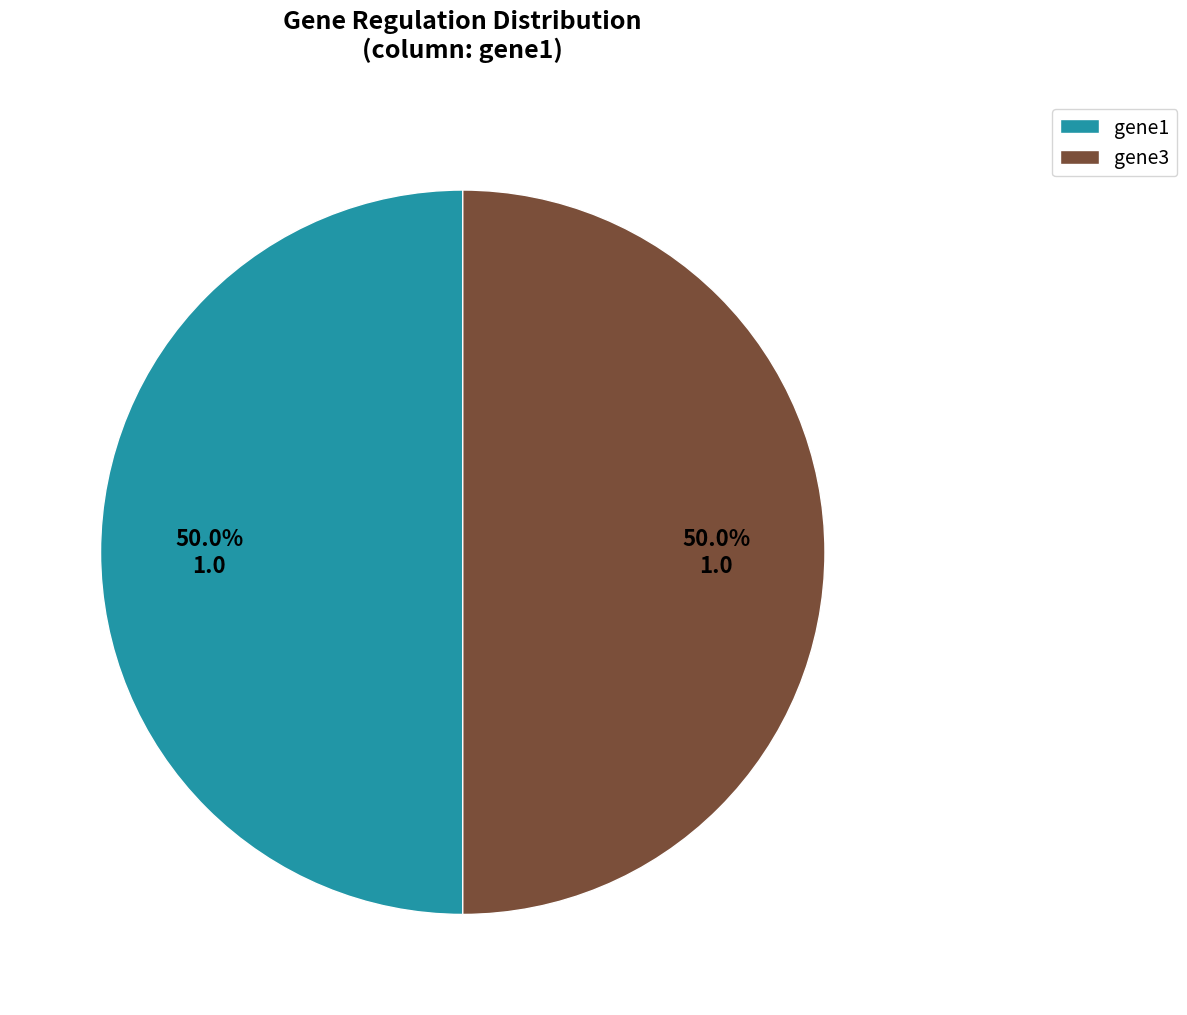

What is the ratio of the value at gene3 to the value at gene1?

1.0